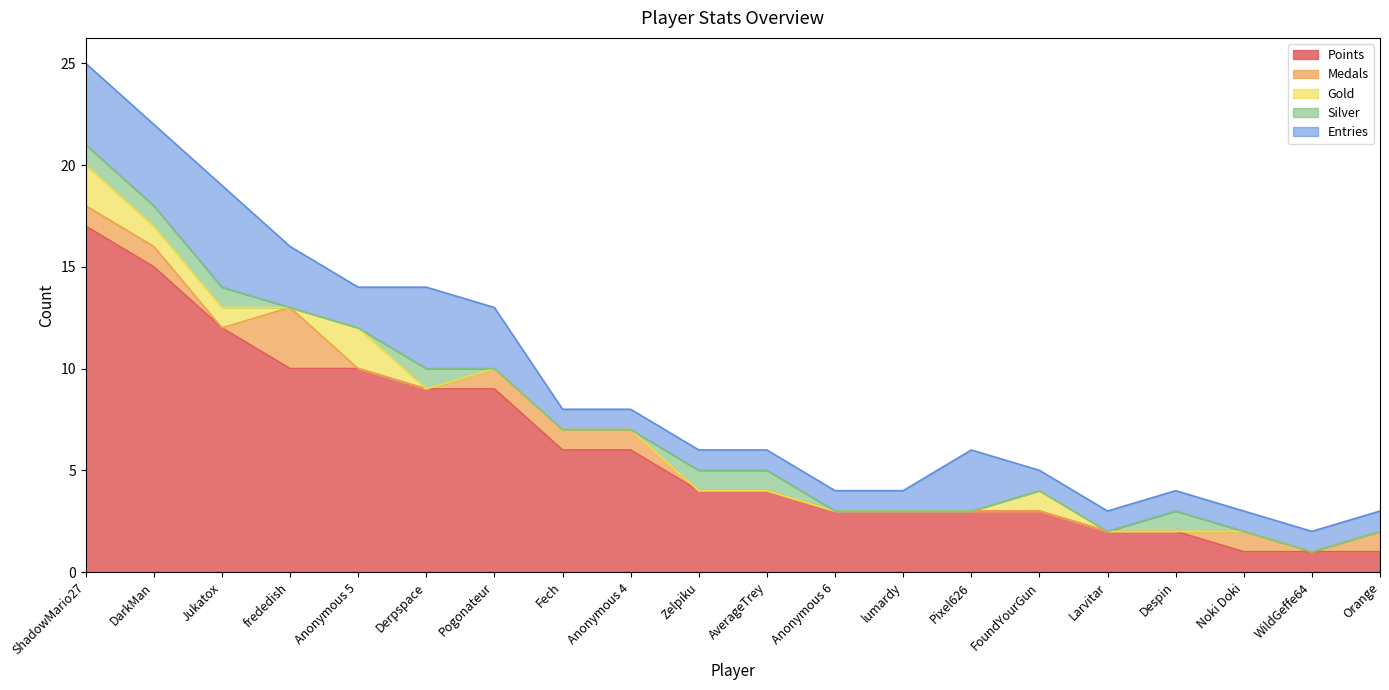

At how many categories does at least one series exceed 12?

2